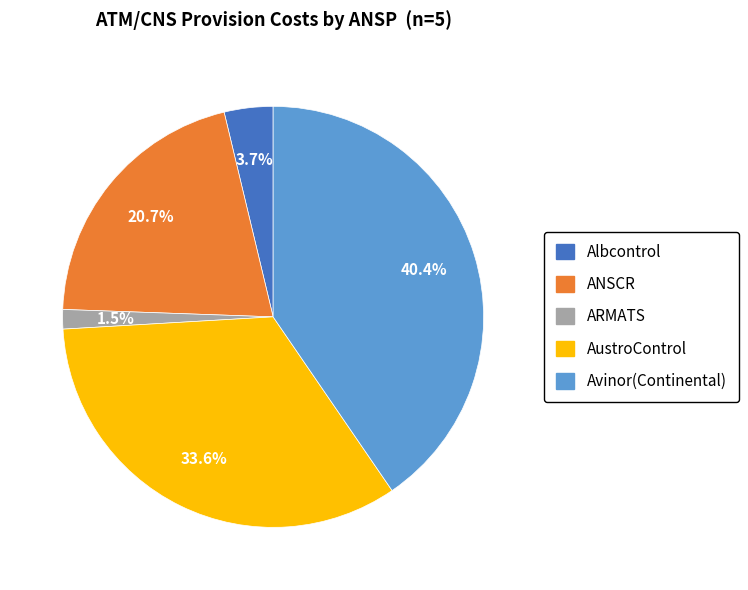

To the nearest percent, what is the difference between the largest and smallest slice percentages?

39%